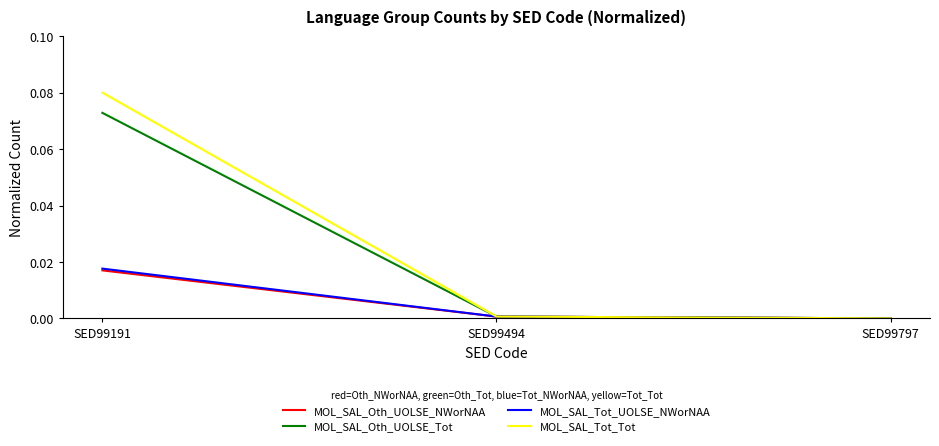

Which category has the highest value across all series?

SED99191